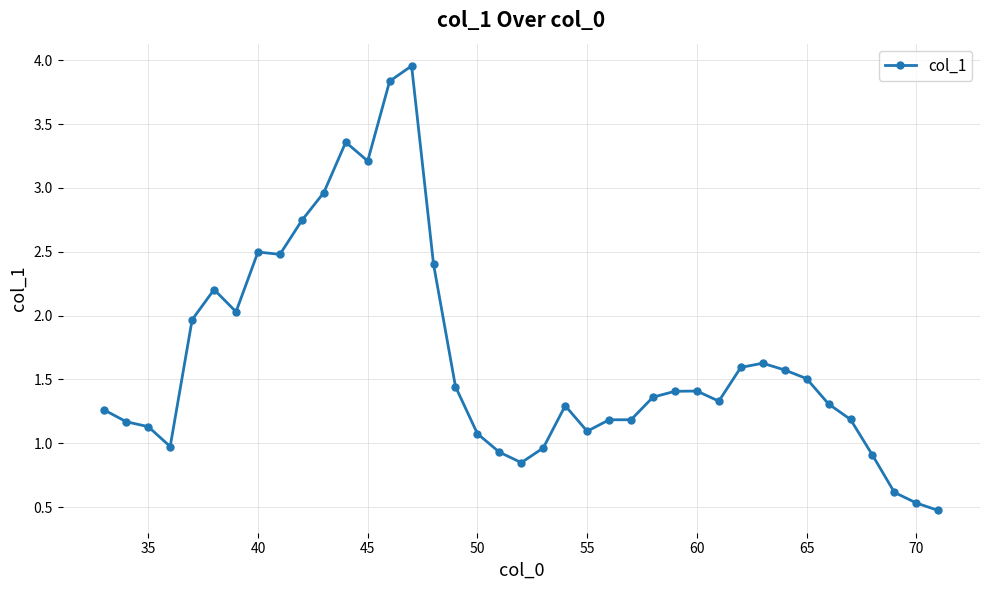

True or false: there are more than 2 points higher than both neighbors.

True